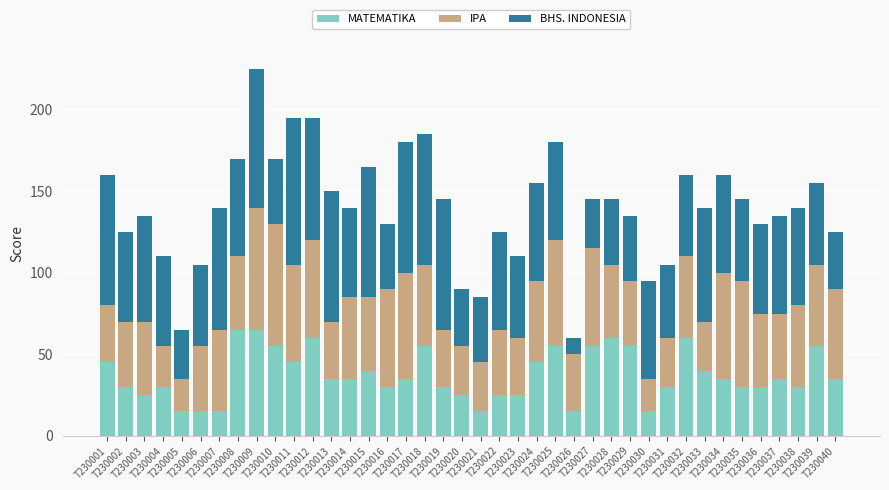

What is the lowest value of the MATEMATIKA series?

15